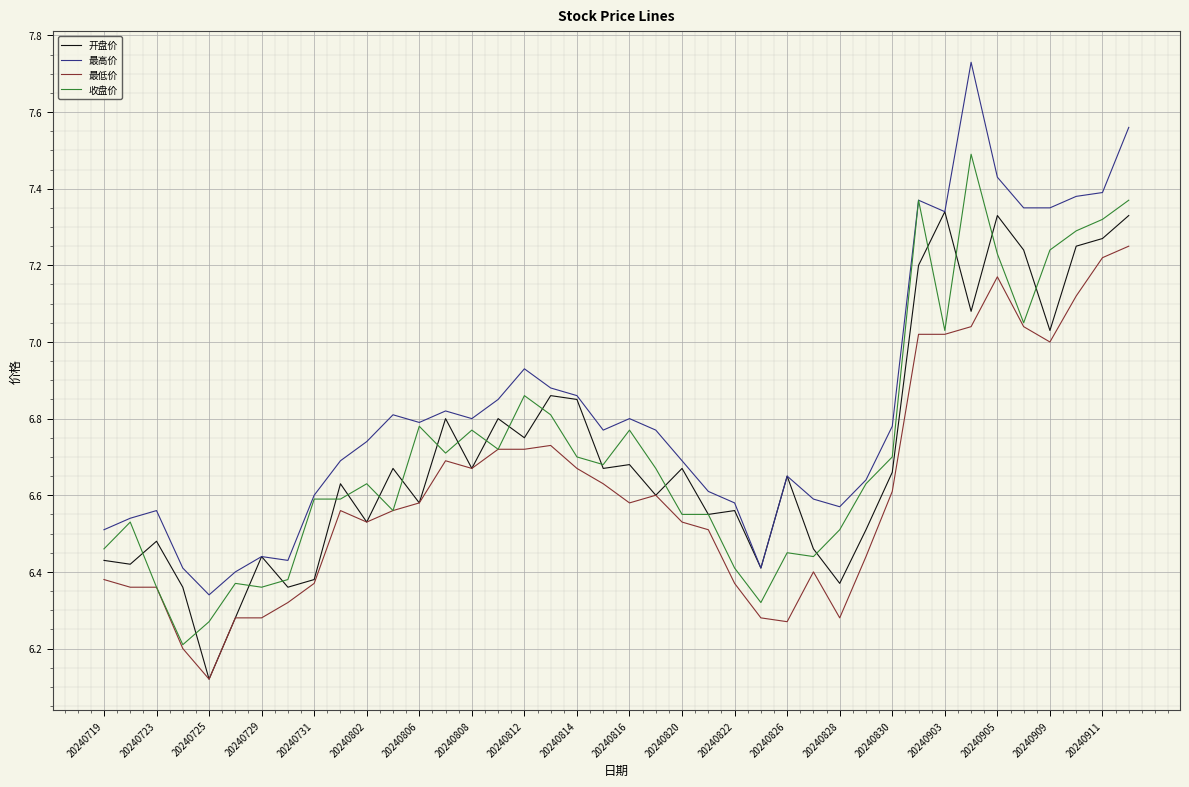

List the series in order of their peak value, lowest first.

最低价, 开盘价, 收盘价, 最高价